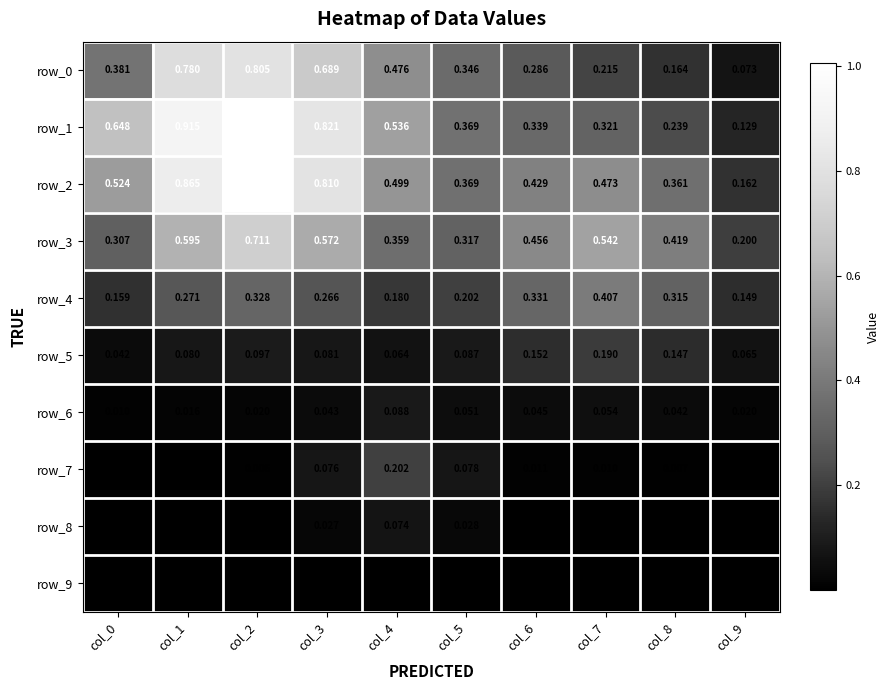

Is the value of row_4 at col_4 greater than the value of row_5 at col_6?

Yes